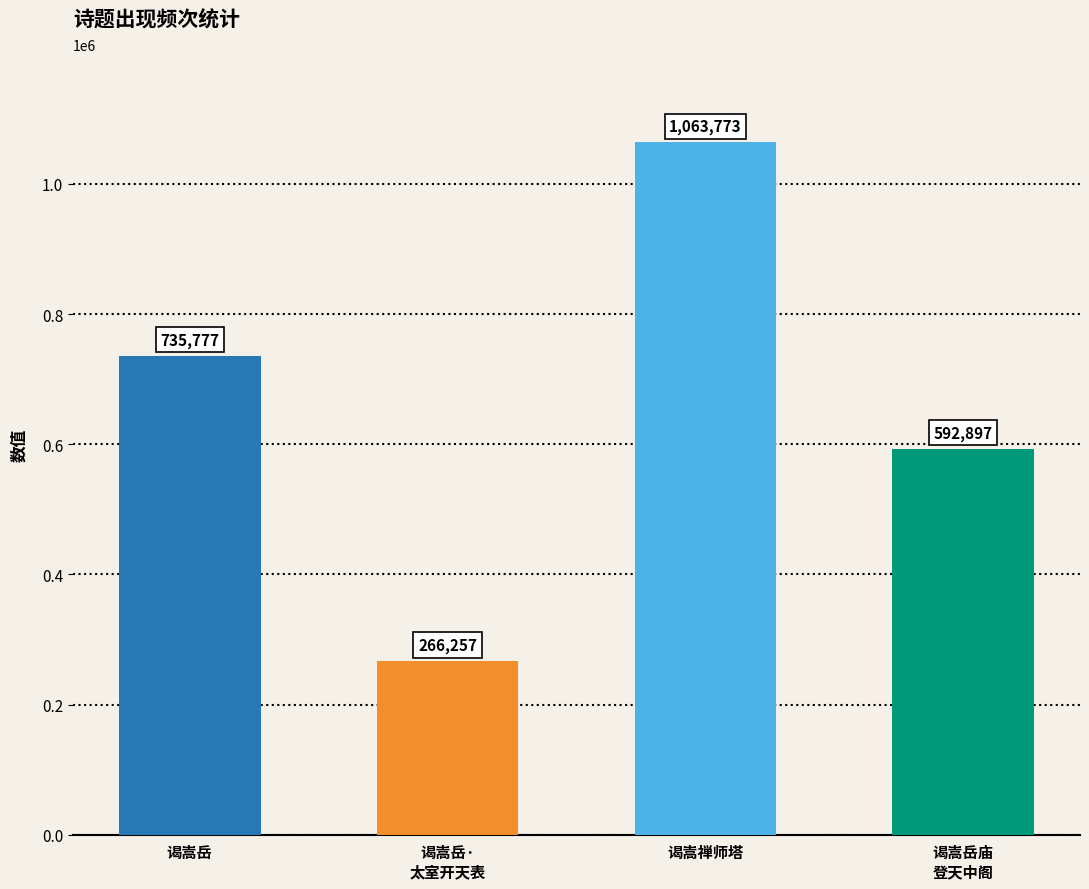

Which has a higher value, 谒嵩禅师塔 or 谒嵩岳庙
登天中阁?

谒嵩禅师塔